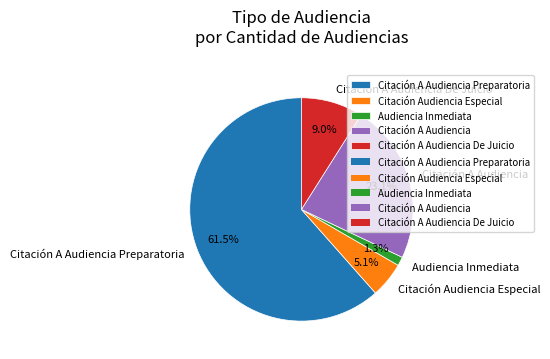

What percentage is the Audiencia Inmediata slice, to the nearest percent?

1%